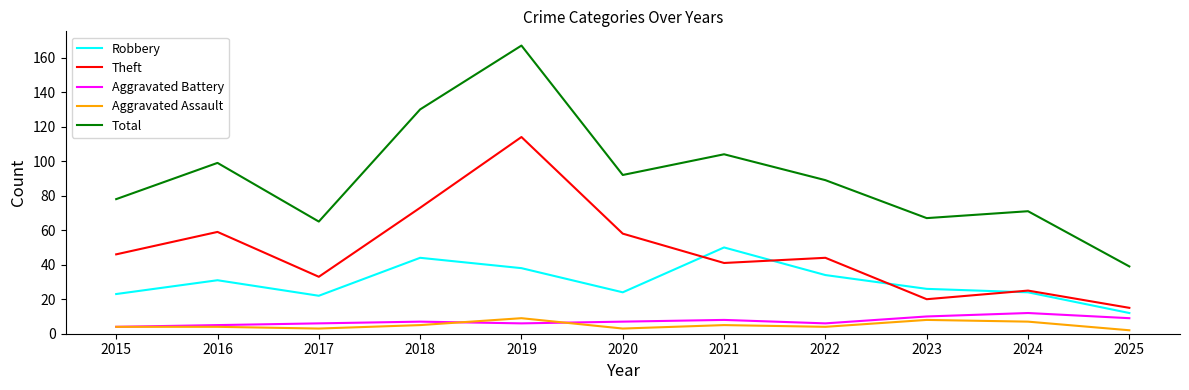

Rank the series by their maximum value, from highest to lowest.

Total, Theft, Robbery, Aggravated Battery, Aggravated Assault